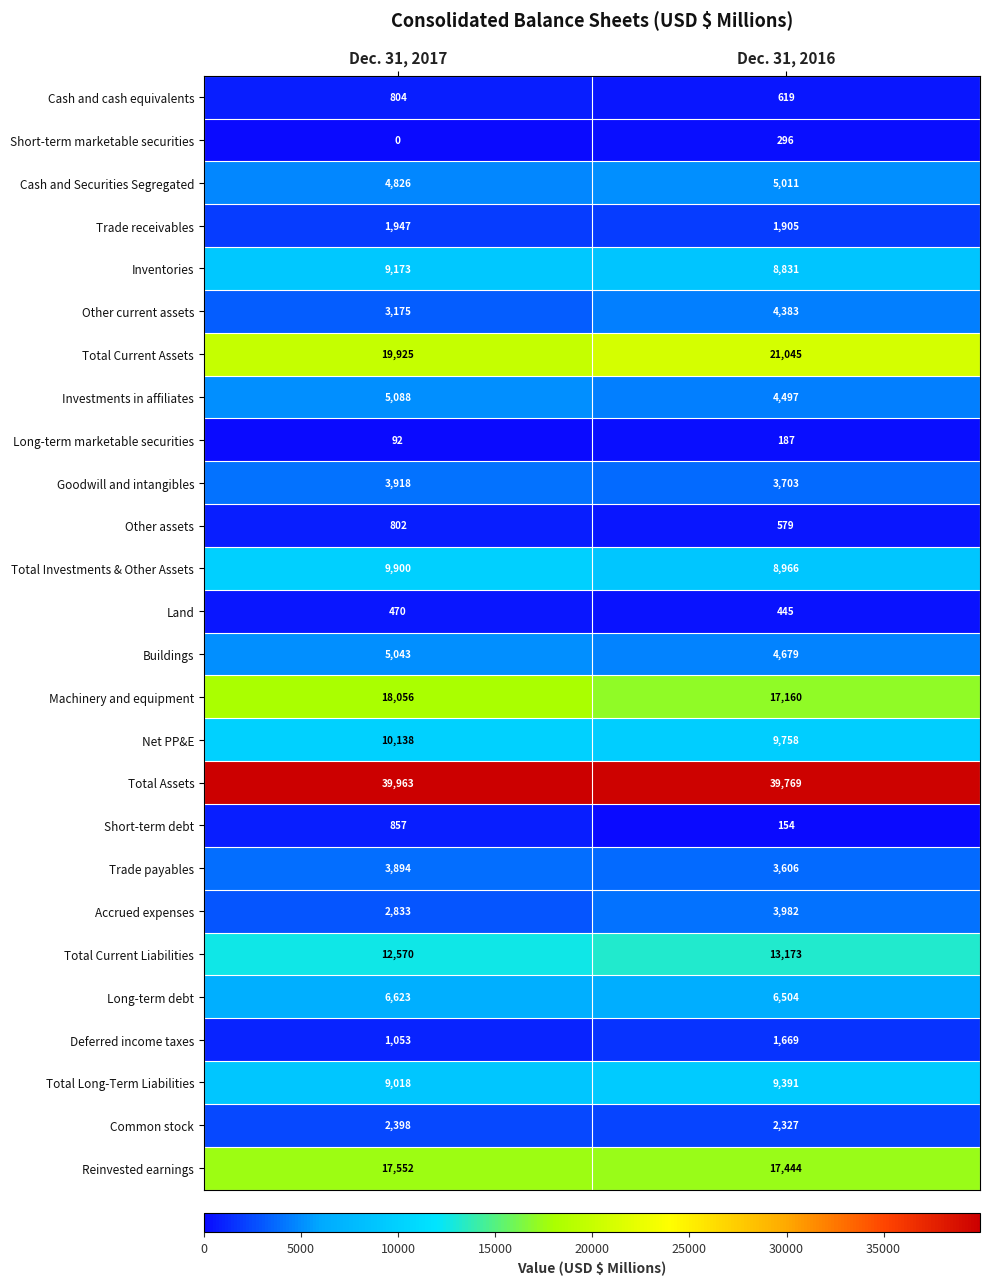

What is the maximum value for Reinvested earnings?

17552